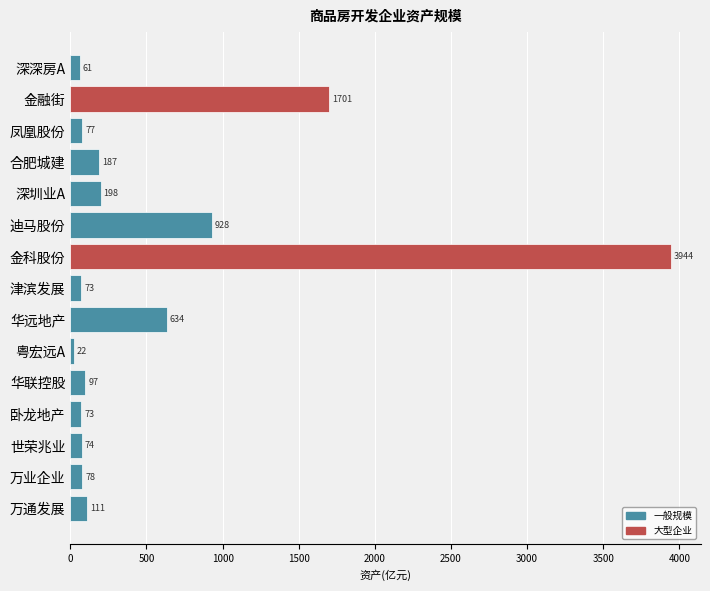

The chart shows a value of 695 at 金融街. True or false?

False